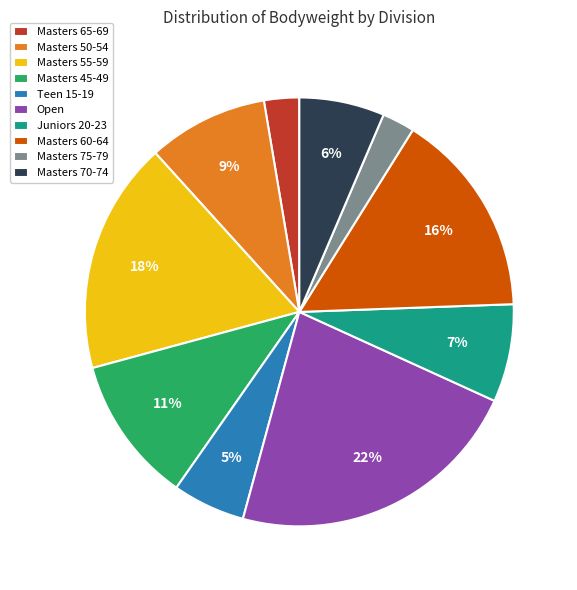

True or false: Open accounts for 36% of the total.

False